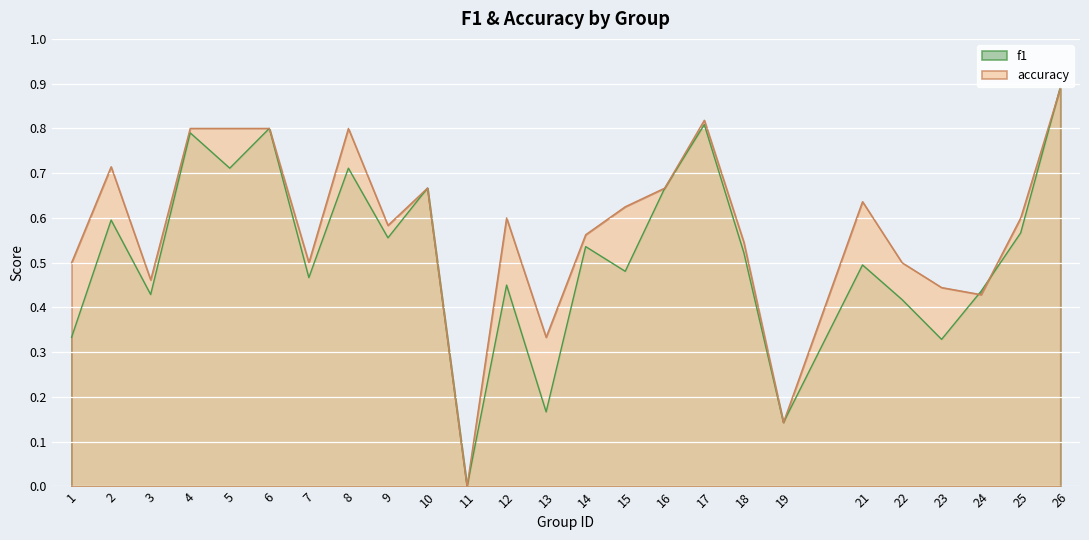

Is the value of accuracy at 21 greater than the value of f1 at 22?

Yes